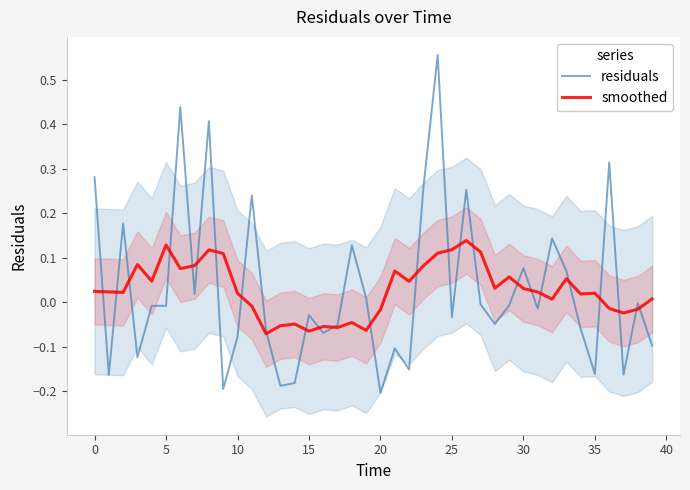

After their last crossing, which series has the higher values: residuals or smoothed?

smoothed